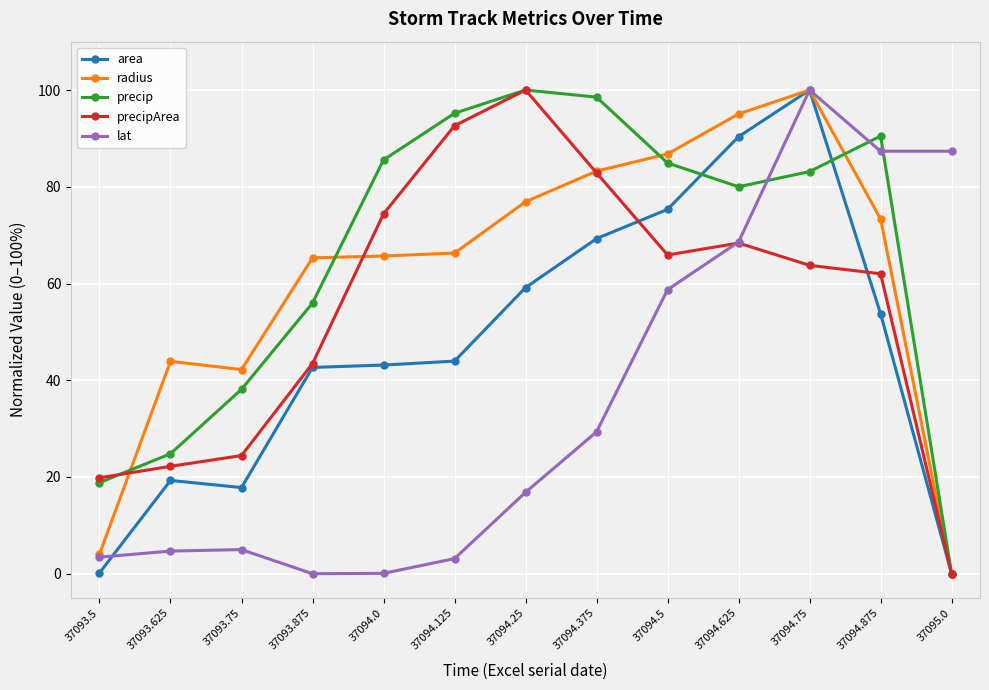

In lat, how many points are higher than both neighbors (excluding endpoints)?

2